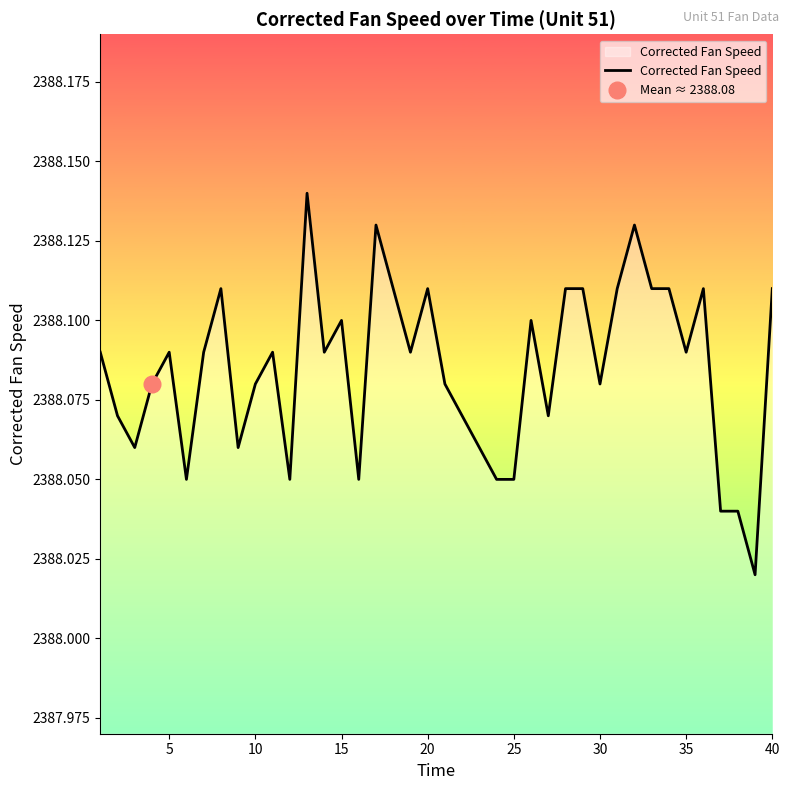

Reading right to left, transcribe all the data shown in this chart.

2388.1	2388.0	2388.0	2388.0	2388.1	2388.1	2388.1	2388.1	2388.1	2388.1	2388.1	2388.1	2388.1	2388.1	2388.1	2388.1	2388.1	2388.1	2388.1	2388.1	2388.1	2388.1	2388.1	2388.1	2388.1	2388.1	2388.1	2388.1	2388.1	2388.1	2388.1	2388.1	2388.1	2388.1	2388.1	2388.1	2388.1	2388.1	2388.1	2388.1